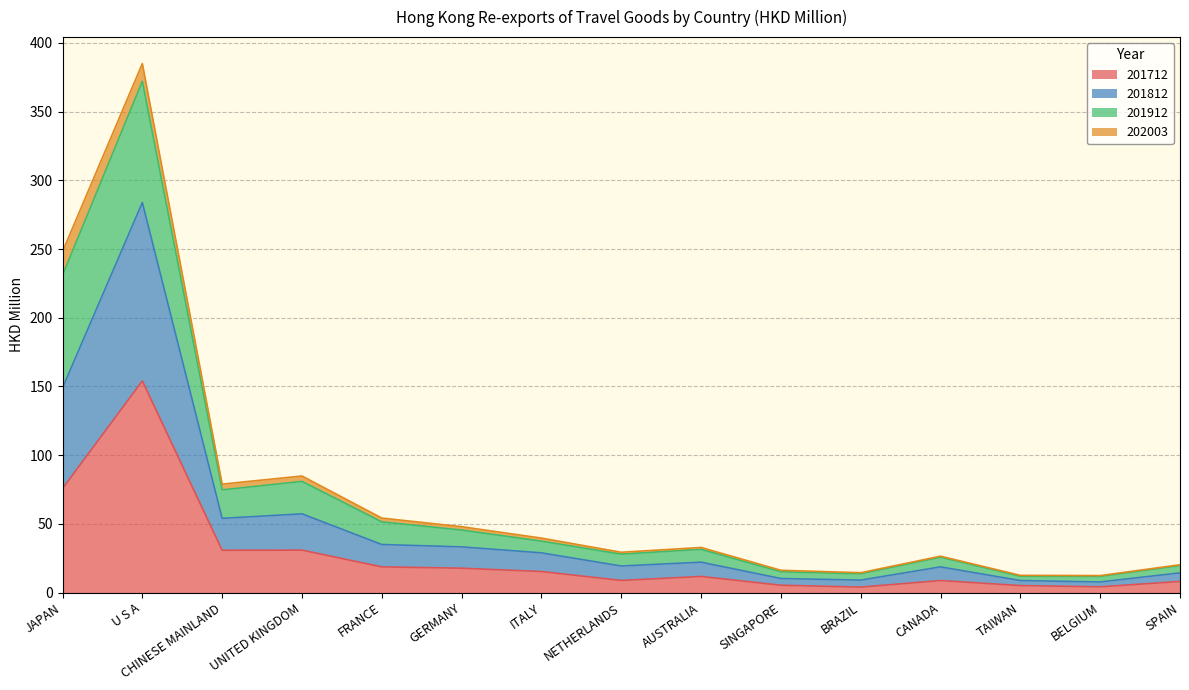

At which category is the sum across all series the highest?

U S A